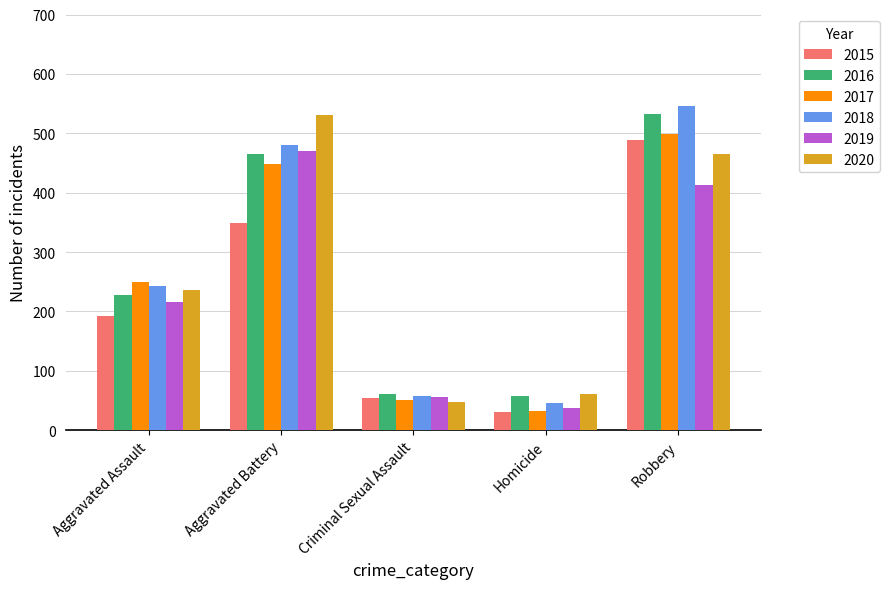

Reading left to right, extract all data points from this chart.

2015: 193	349	54	31	488
2016: 227	465	61	57	532
2017: 250	449	51	33	499
2018: 242	481	58	46	546
2019: 216	470	56	38	413
2020: 236	530	48	61	465